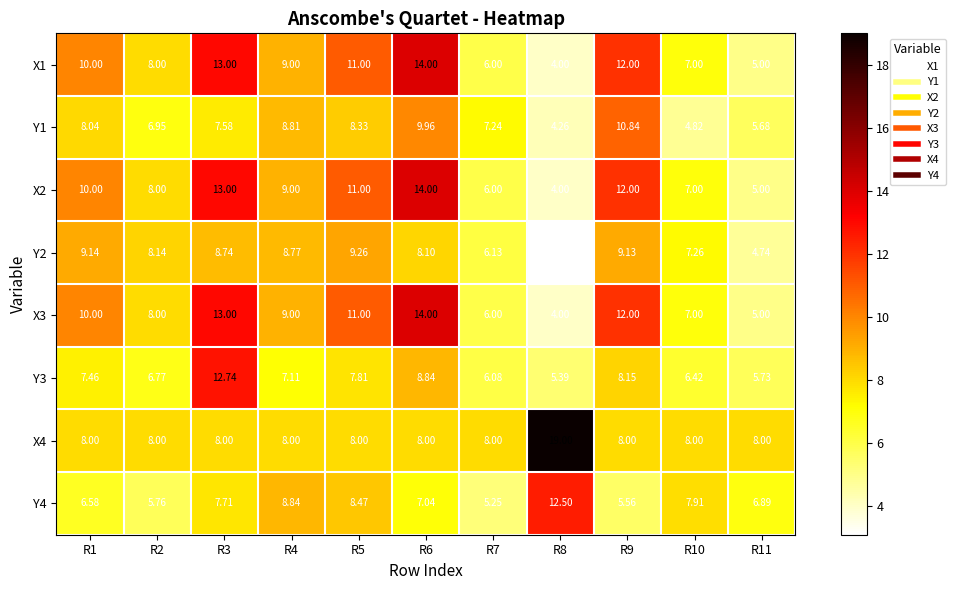

How many categories are shown in the chart?

11